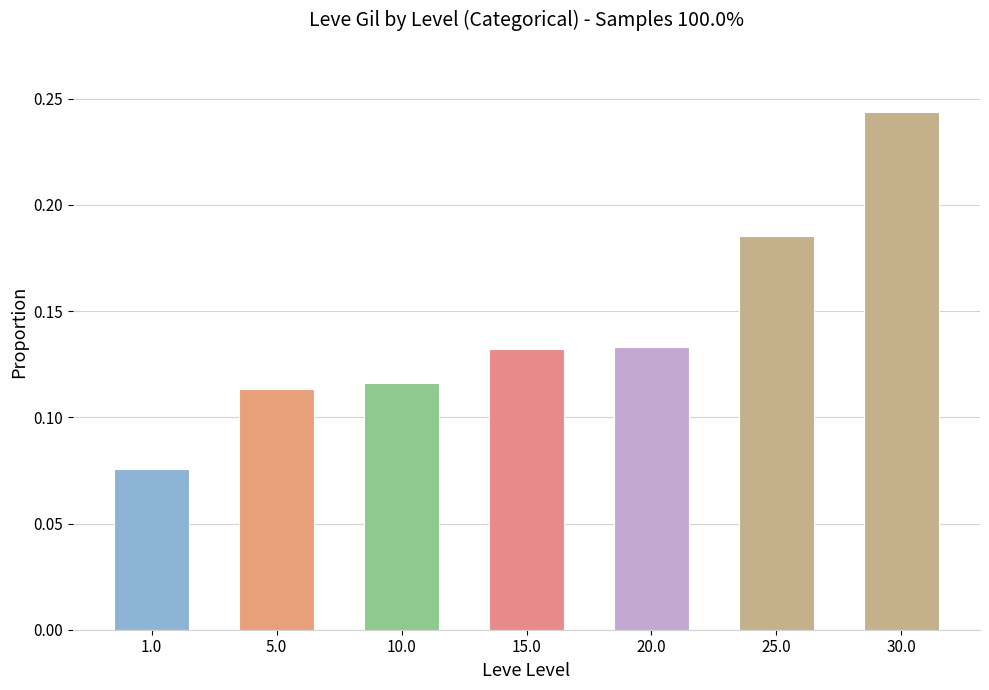

The chart shows a value of 0.0 at 15.0. True or false?

False